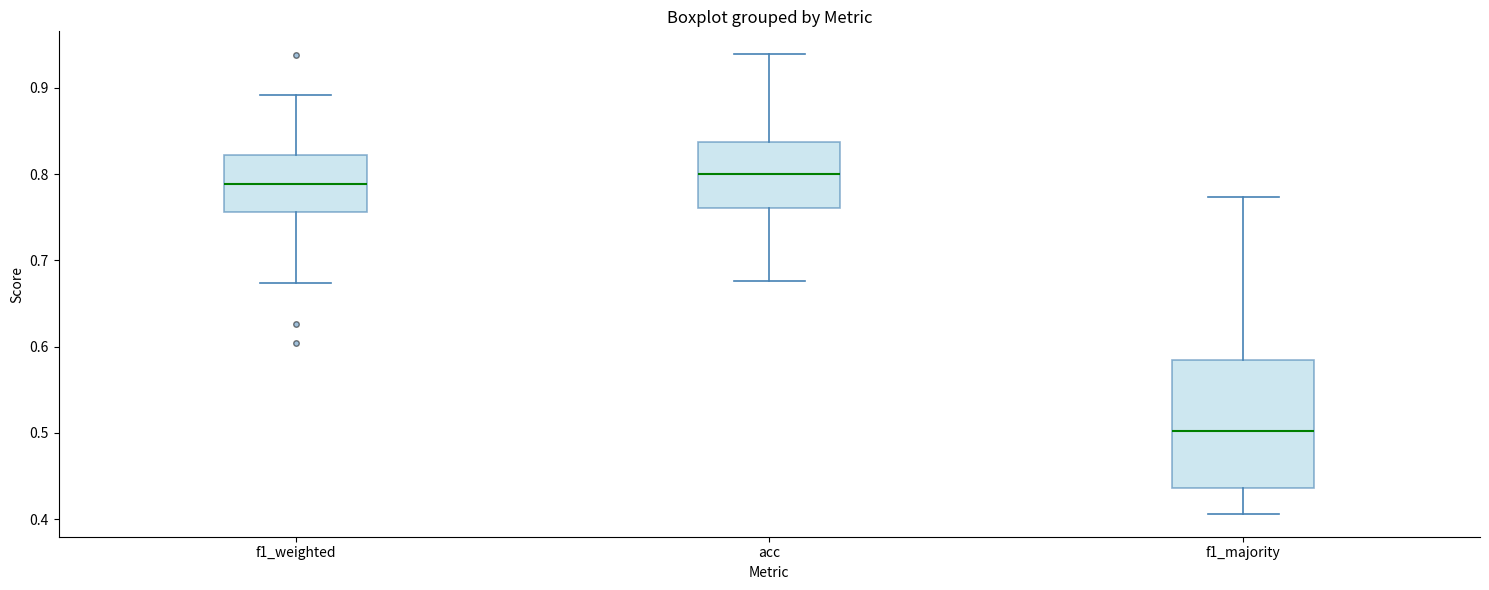

Which box's median line is the lowest?

f1_majority